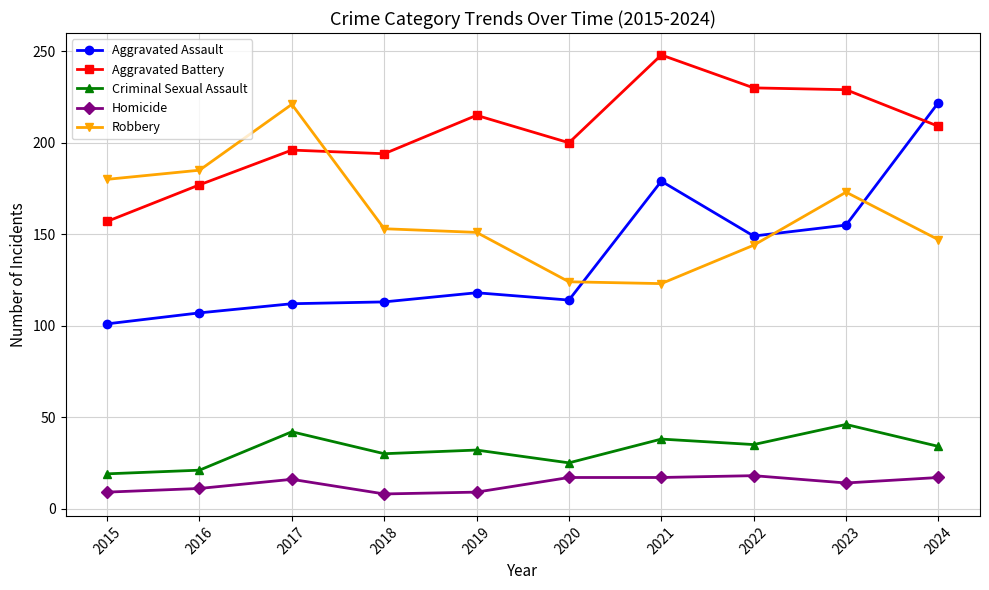

What is the lowest value of the Aggravated Assault series?

101